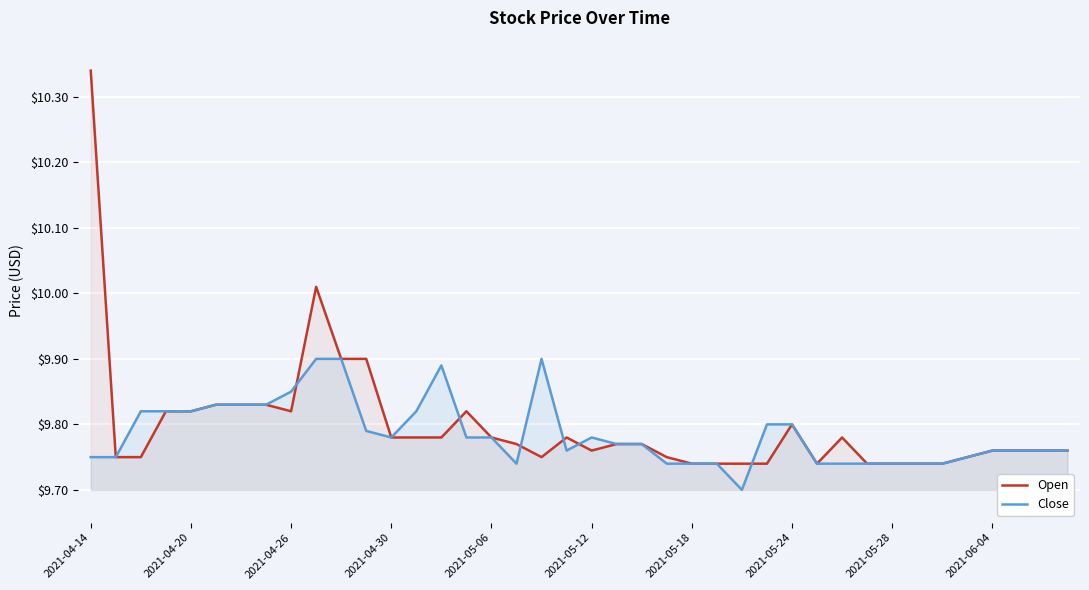

Reading left to right, extract all data points from this chart.

Open: 10.3	9.8	9.8	9.8	9.8	9.8	9.8	9.8	9.8	10.0	9.9	9.9	9.8	9.8	9.8	9.8	9.8	9.8	9.8	9.8	9.8	9.8	9.8	9.8	9.7	9.7	9.7	9.7	9.8	9.7	9.8	9.7	9.7	9.7	9.7	9.8	9.8	9.8	9.8	9.8
Close: 9.8	9.8	9.8	9.8	9.8	9.8	9.8	9.8	9.8	9.9	9.9	9.8	9.8	9.8	9.9	9.8	9.8	9.7	9.9	9.8	9.8	9.8	9.8	9.7	9.7	9.7	9.7	9.8	9.8	9.7	9.7	9.7	9.7	9.7	9.7	9.8	9.8	9.8	9.8	9.8